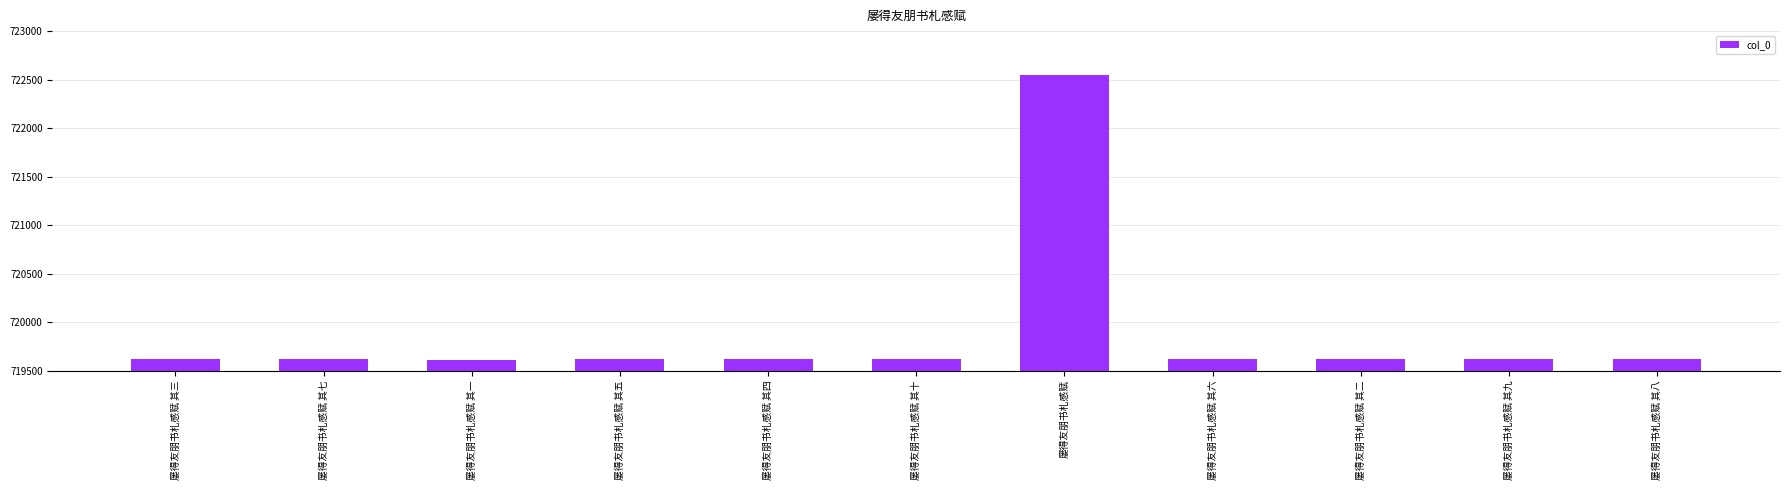

Approximately how many times larger is the value at 屡得友朋书札感赋 其六 compared to 屡得友朋书札感赋 其三?

1.0